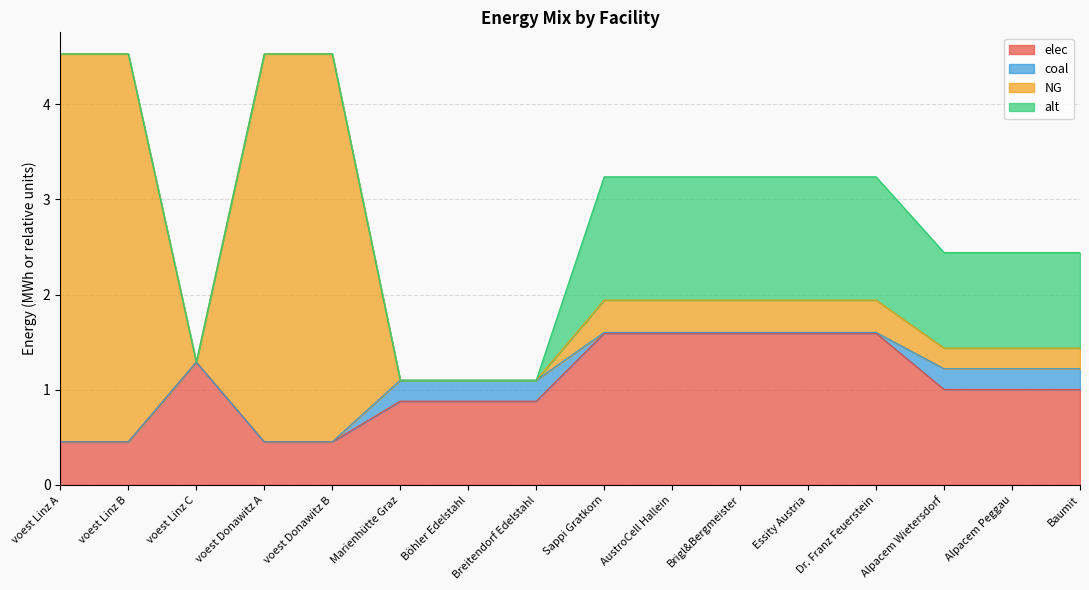

What is the maximum value for elec?

1.6